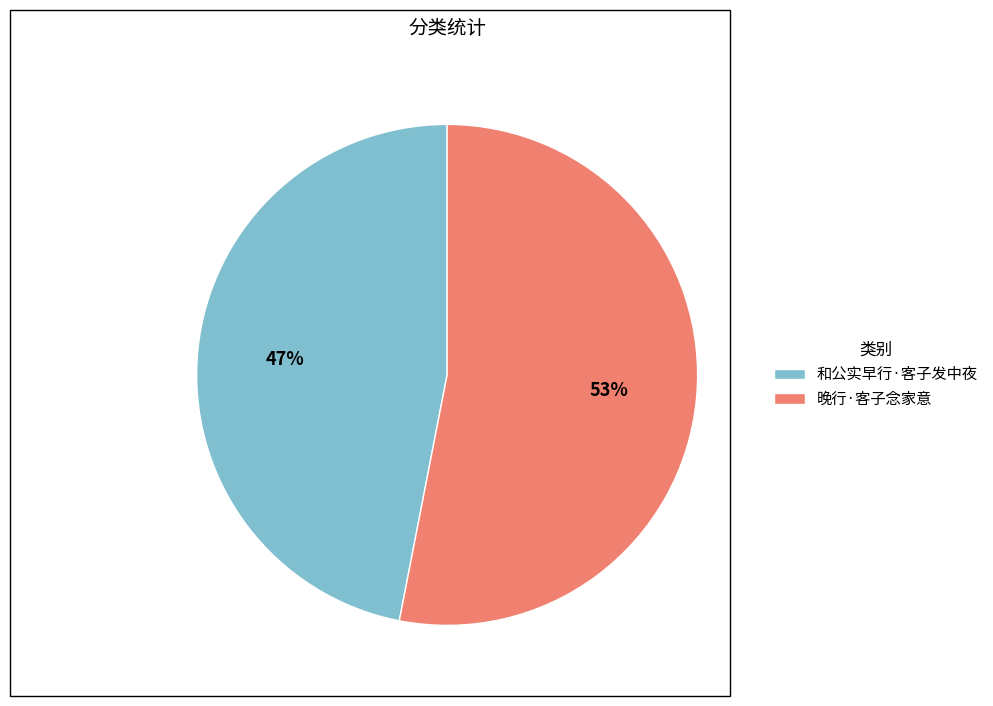

Is the sum of 和公实早行·客子发中夜 and 晚行·客子念家意 greater than half?

Yes